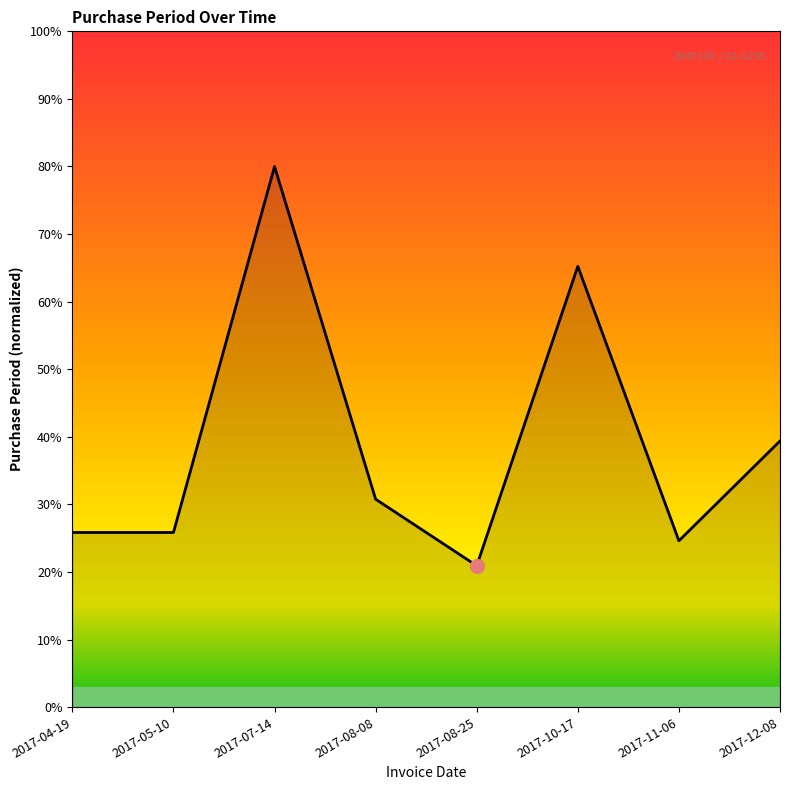

What is the maximum value shown in the chart?

80.0